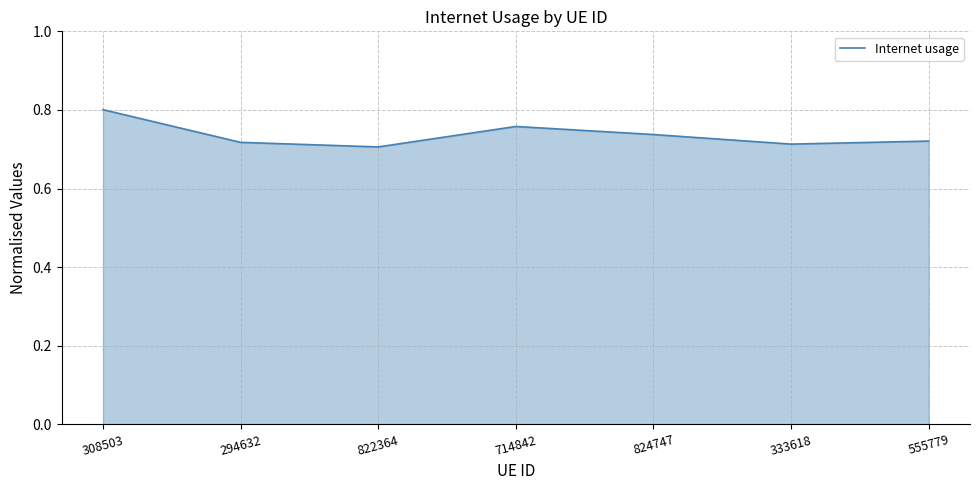

Which category has the highest value across all series?

308503